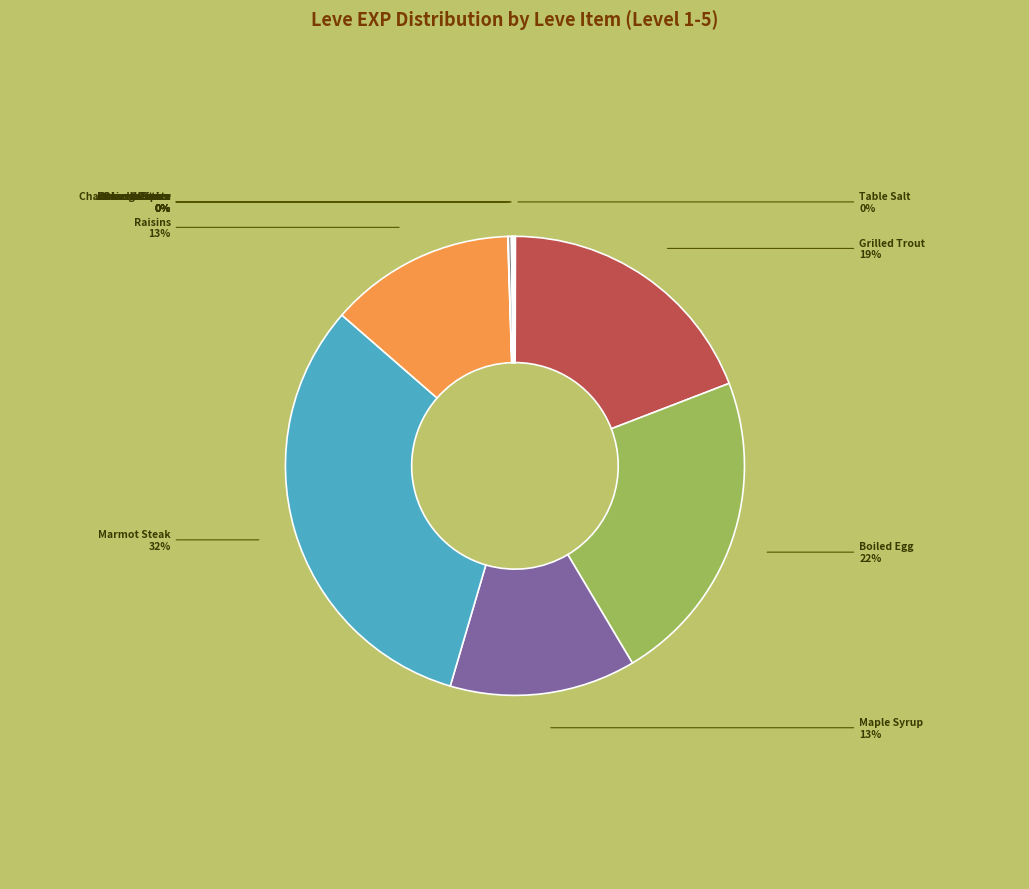

Is there any slice that represents more than half of the pie?

No